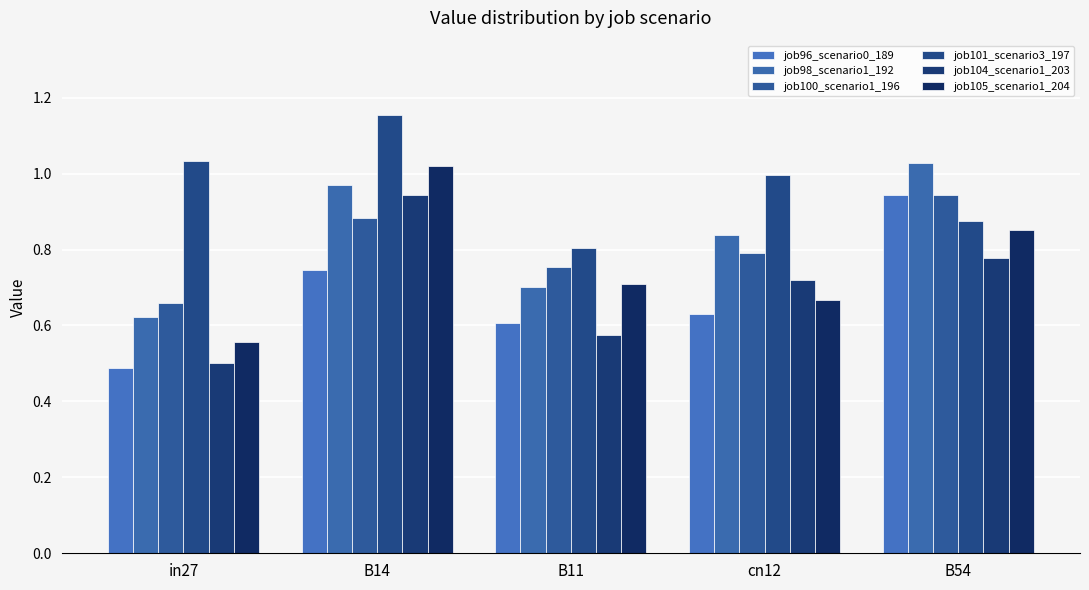

What is the smallest value displayed?

0.5